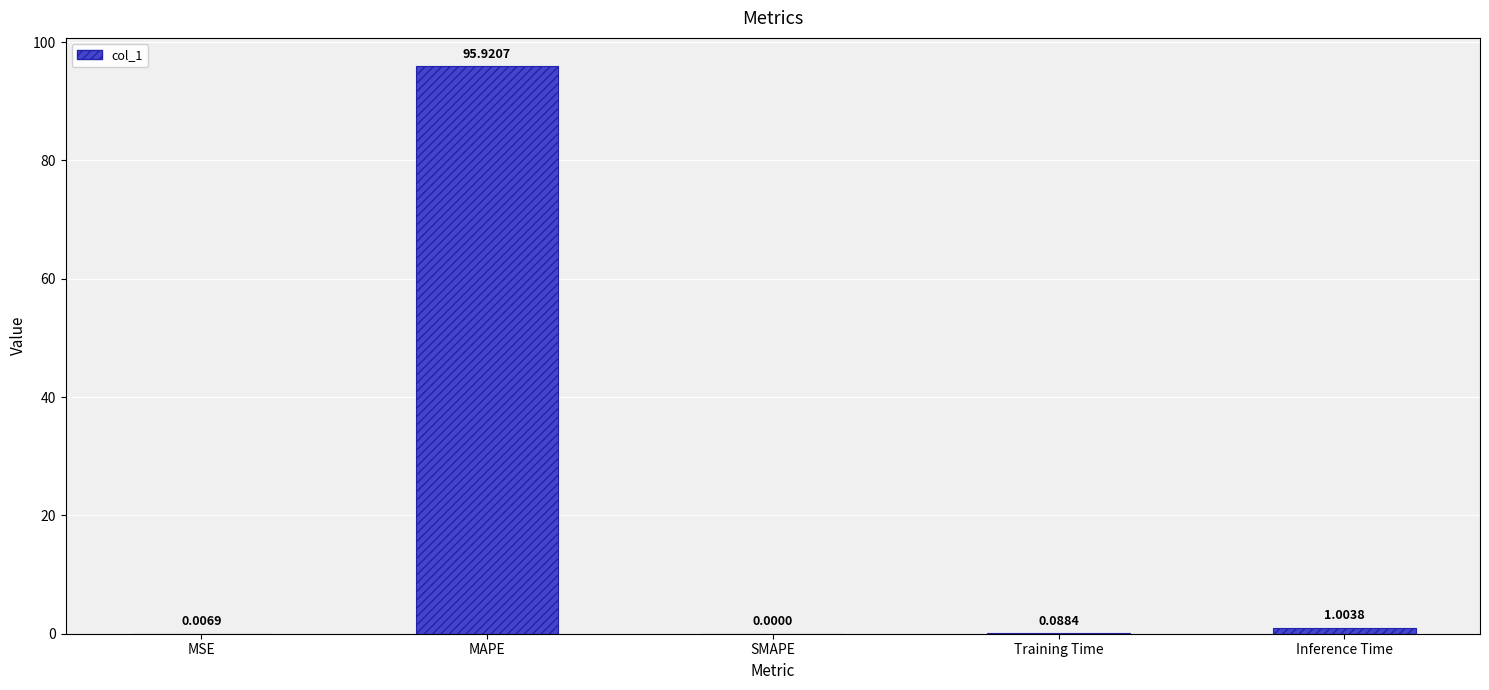

Are the bars grouped side by side (vs. stacked)?

No